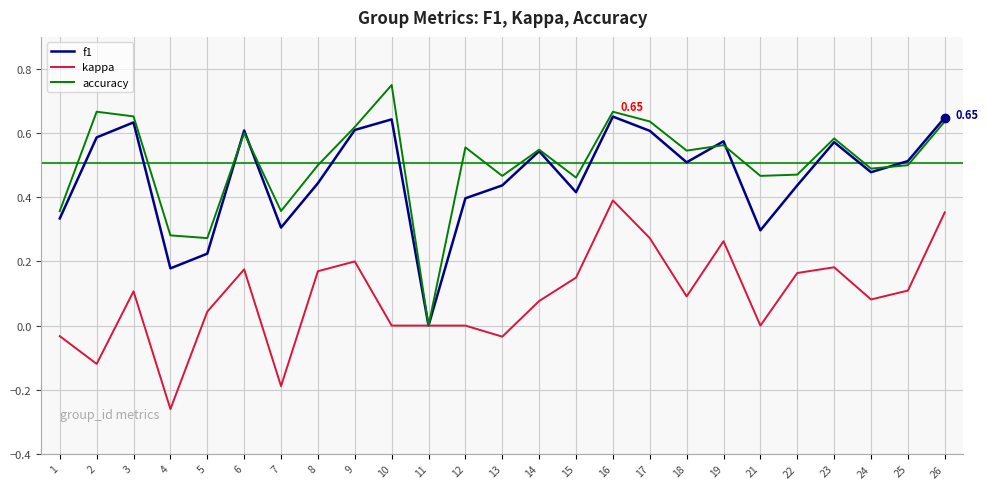

Which series has the largest total across all categories?

accuracy